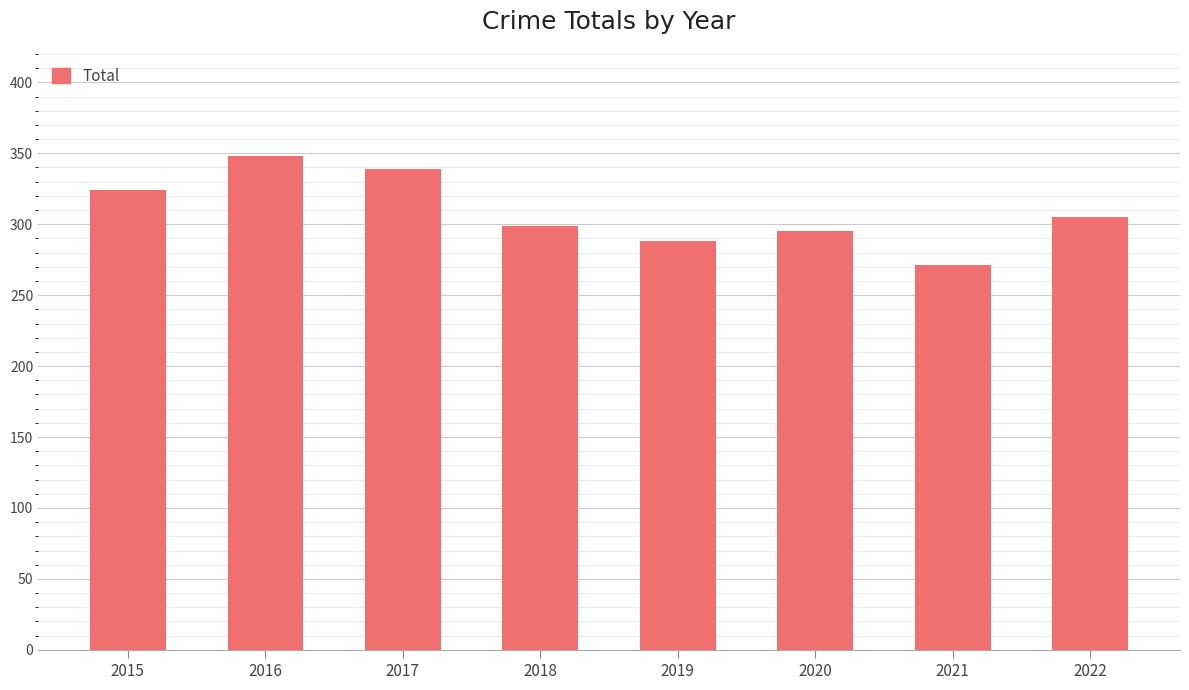

Between 2022 and 2017, which is larger?

2017